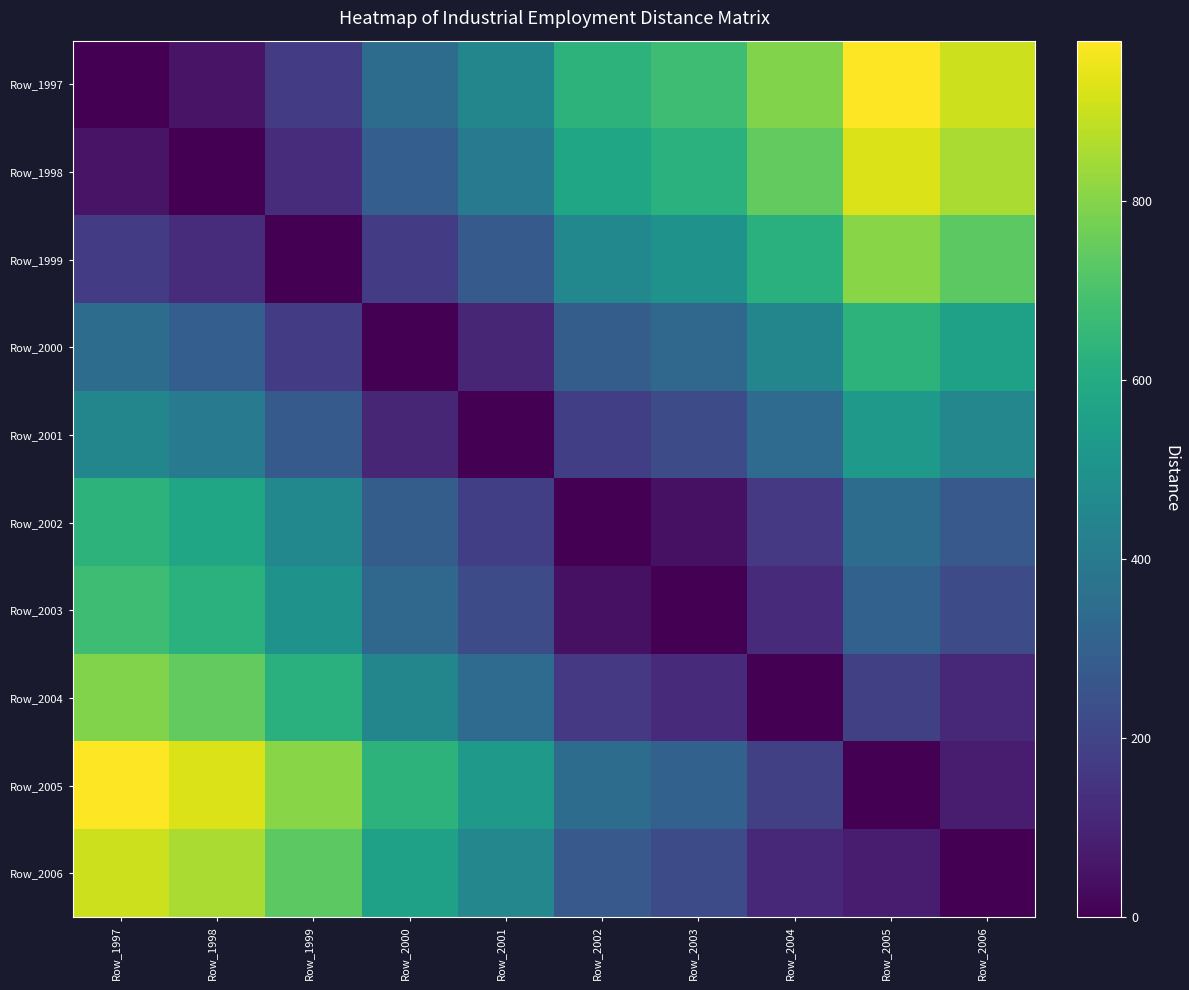

What is the greatest value displayed?

978.5